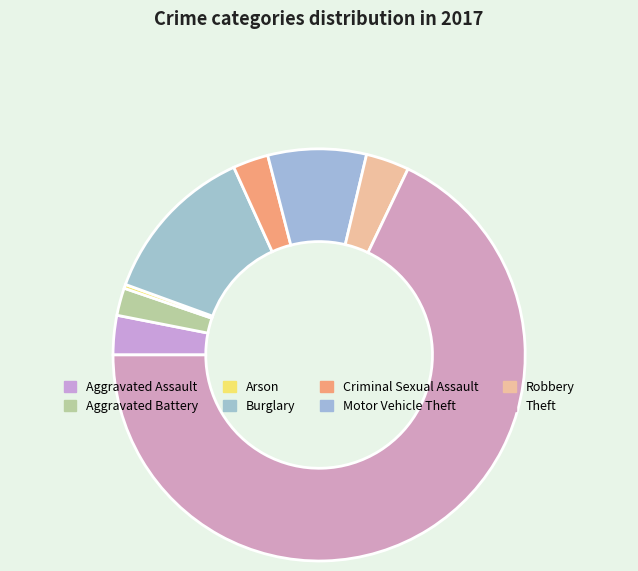

How many slices are in this pie chart?

8